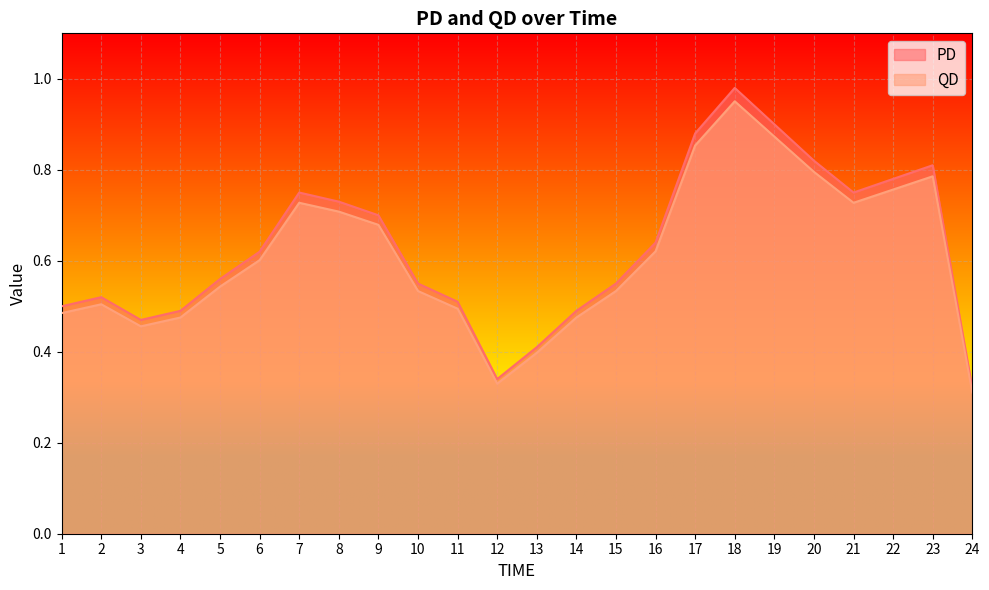

Rank the series by their average value, from lowest to highest.

QD, PD